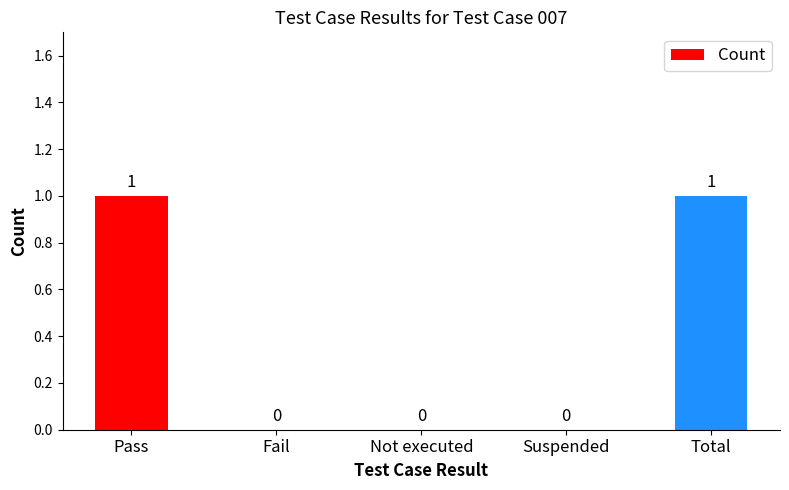

Which has a higher value, Pass or Fail?

Pass